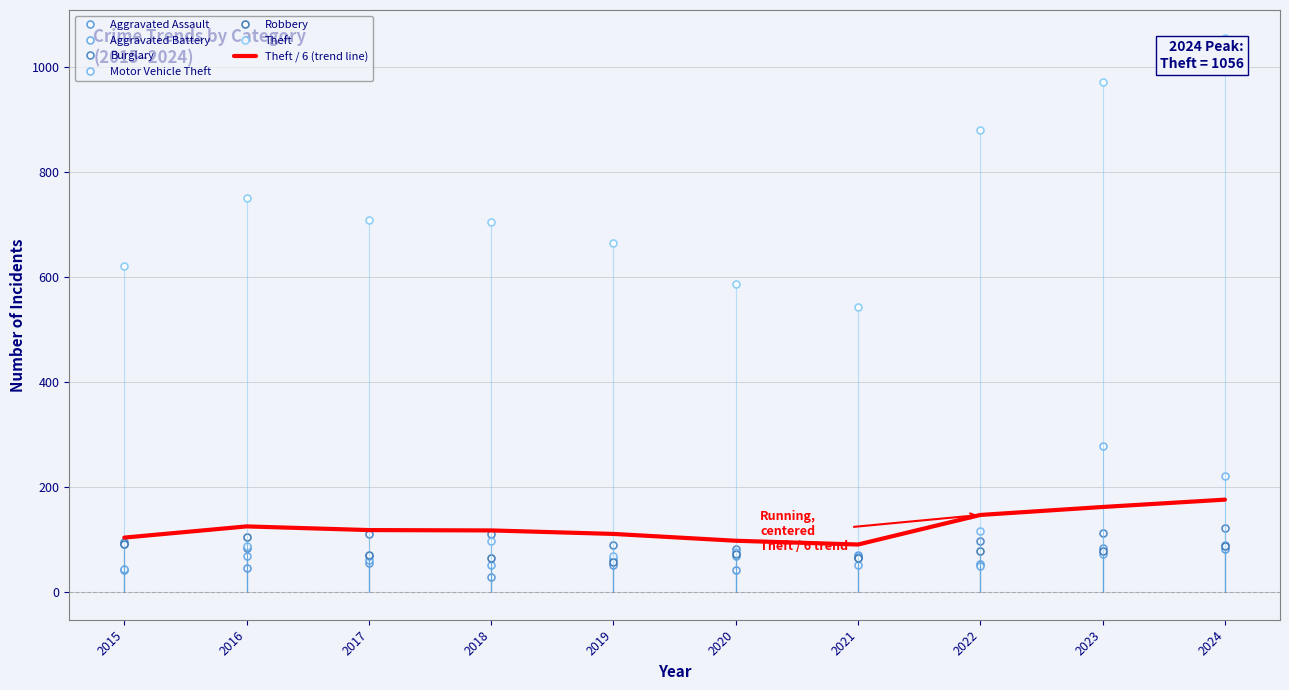

At which category is the sum across all series the highest?

2024